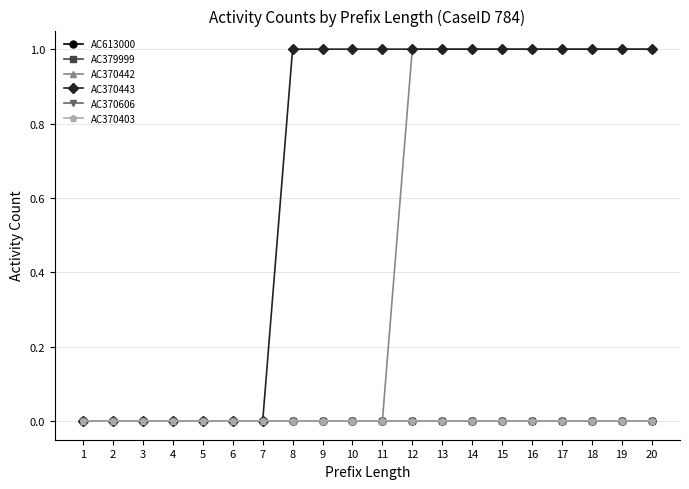

What is the total value across all series at 14?

2